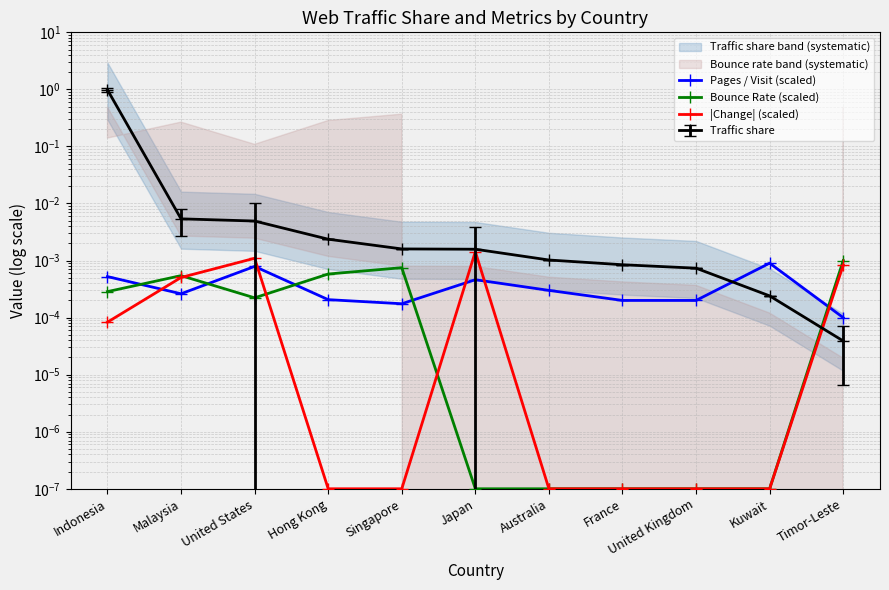

Is it true that |Change| (scaled) equals 0.0 at Singapore?

True